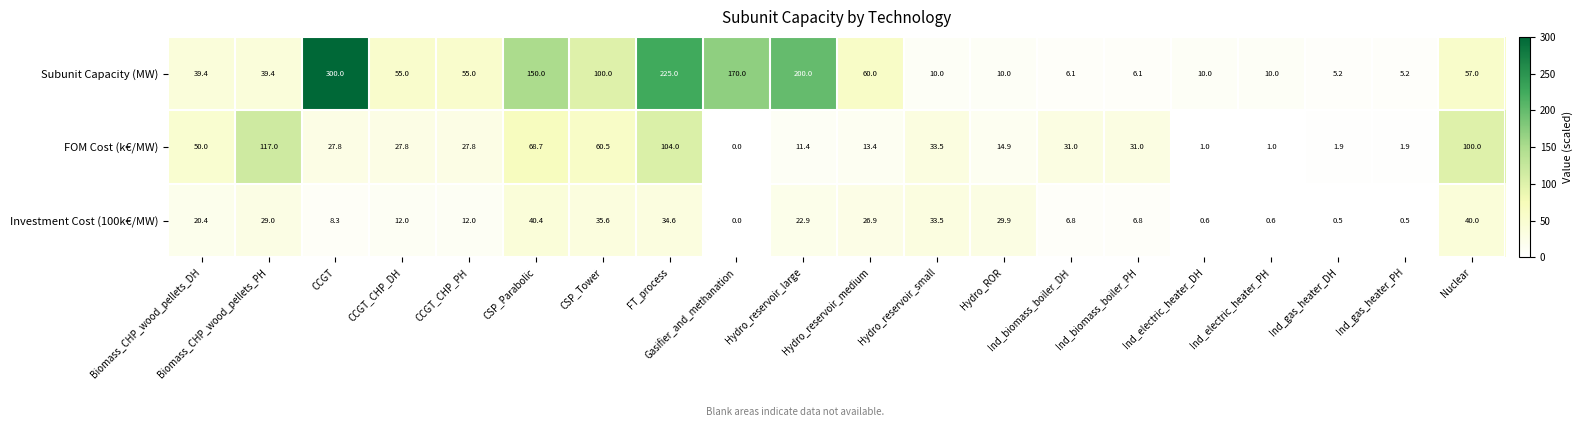

Which series has the largest range (max minus min)?

Subunit Capacity (MW)